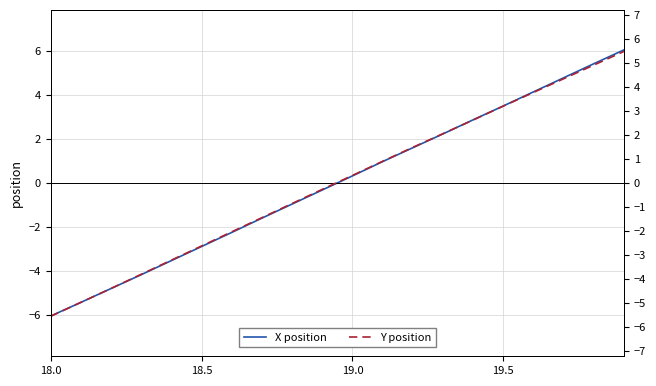

Which category has the lowest value in the X position series?

18.0